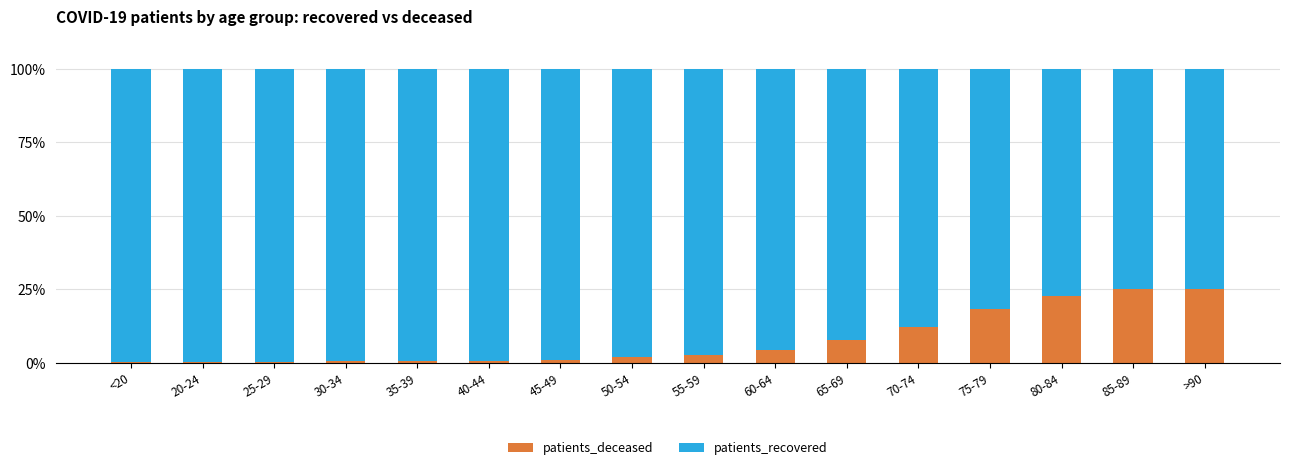

What is the total value across all series at 55-59?

100.0